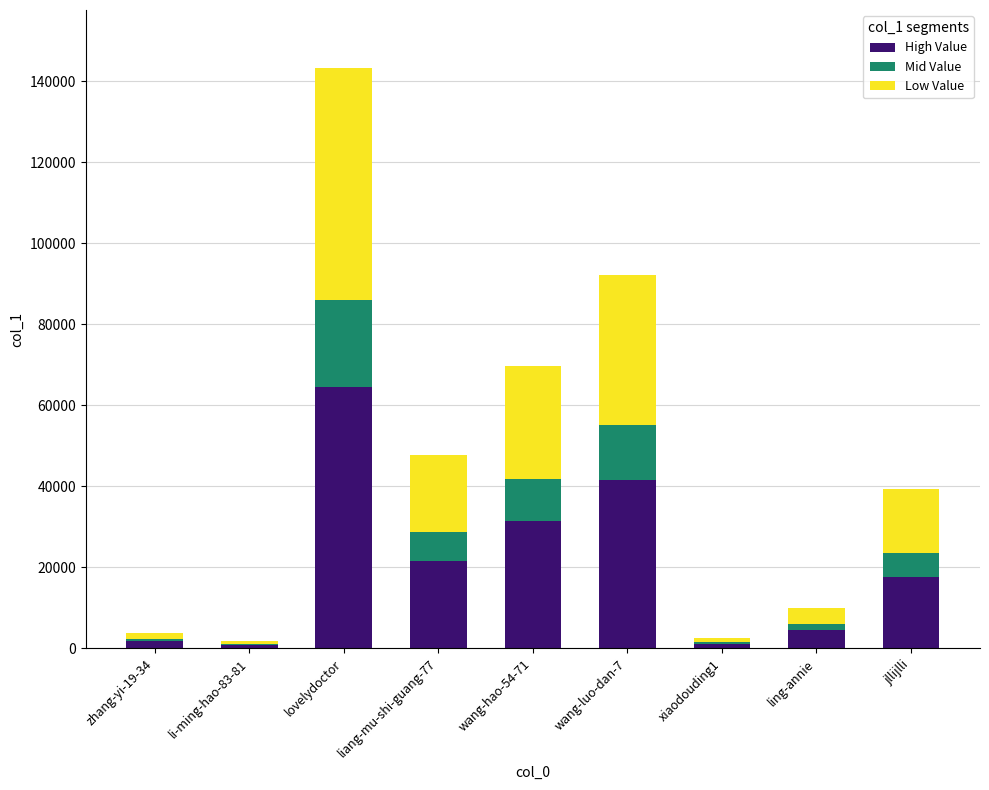

What is the total value across all series at wang-luo-dan-7?

92046.0